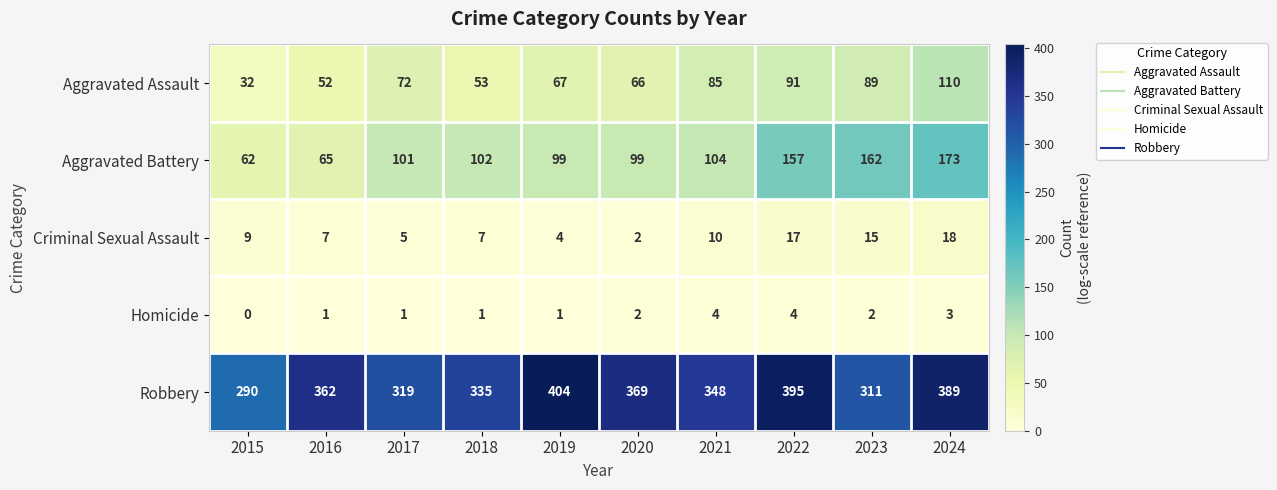

List the series in order of their peak value, lowest first.

Homicide, Criminal Sexual Assault, Aggravated Assault, Aggravated Battery, Robbery